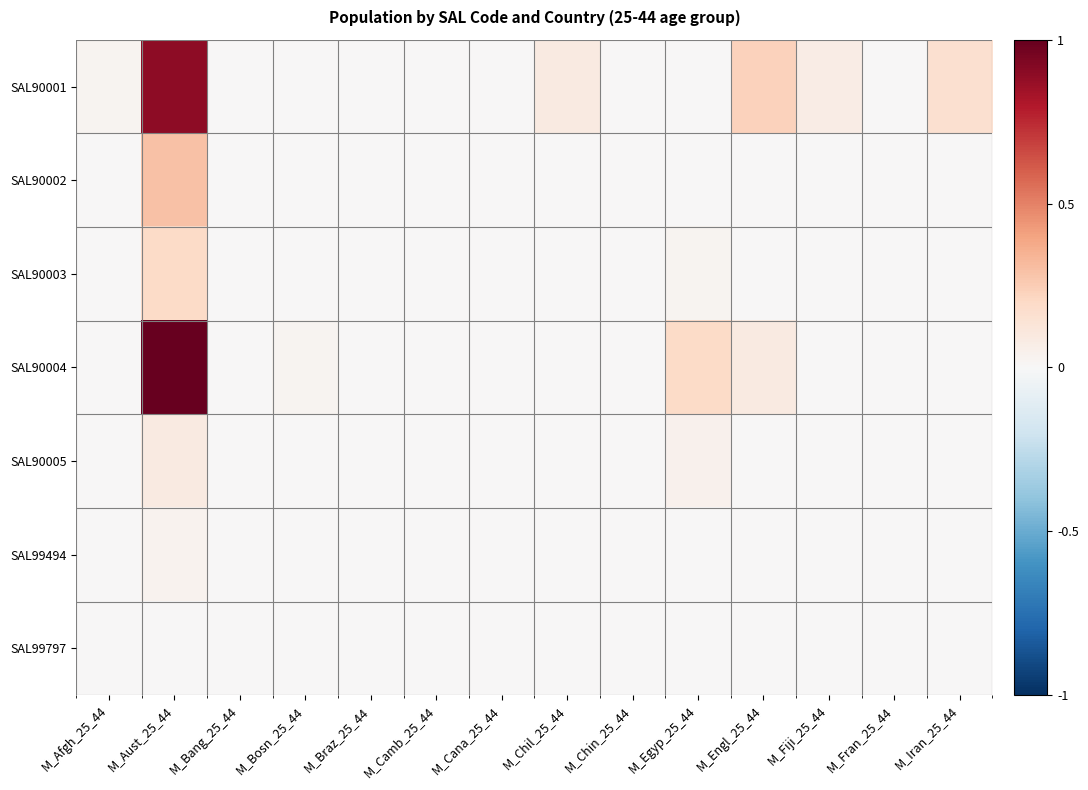

At how many categories does at least one series exceed 0?

8